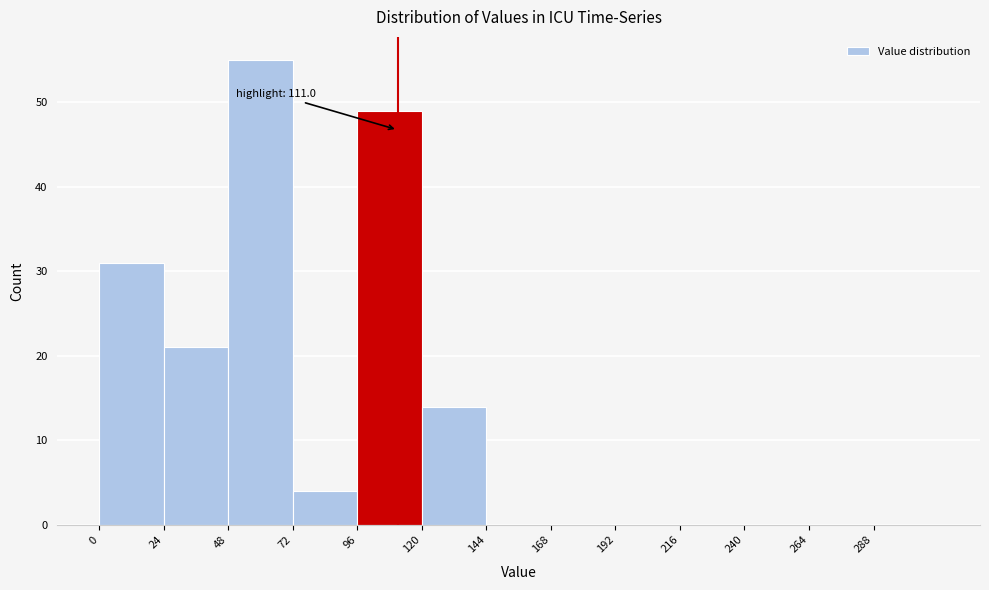

Which range on the x-axis has the tallest bar?

48 to 72